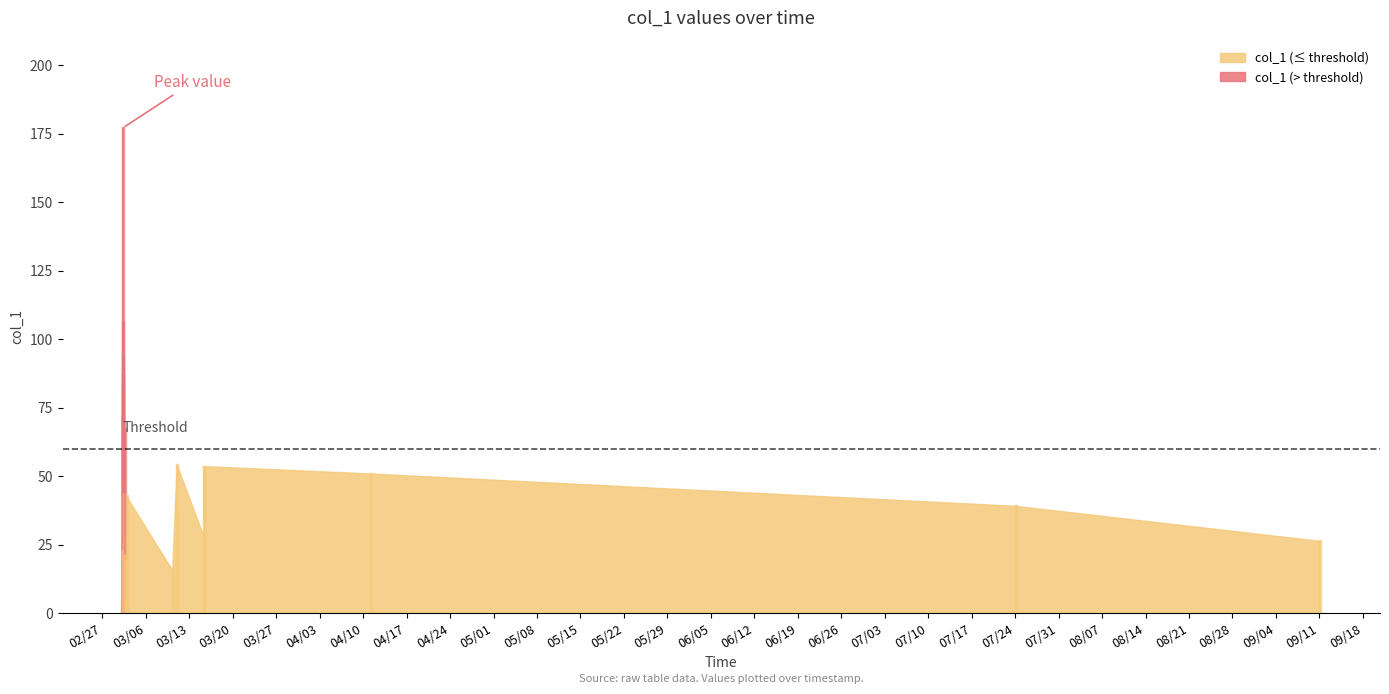

Rank the categories by value from lowest to highest.

2018-03-02 05:23:26, 2018-03-02 05:34:40, 2018-03-02 05:46:14, 2018-03-10 07:39:13, 2018-03-02 18:30:47, 2018-03-02 15:02:26, 2018-03-02 08:26:05, 2018-09-11 02:52:44, 2018-03-02 13:52:35, 2018-03-15 08:57:39, 2018-03-02 06:31:52, 2018-07-24 02:54:13, 2018-03-02 21:19:22, 2018-03-02 10:38:42, 2018-03-02 07:06:38, 2018-04-11 06:23:27, 2018-03-15 08:58:49, 2018-03-11 01:16:30, 2018-03-02 06:38:32, 2018-03-02 13:53:26, 2018-03-02 05:58:15, 2018-03-02 06:49:53, 2018-03-02 07:14:55, 2018-03-02 06:59:56, 2018-03-02 07:22:06, 2018-03-02 06:39:28